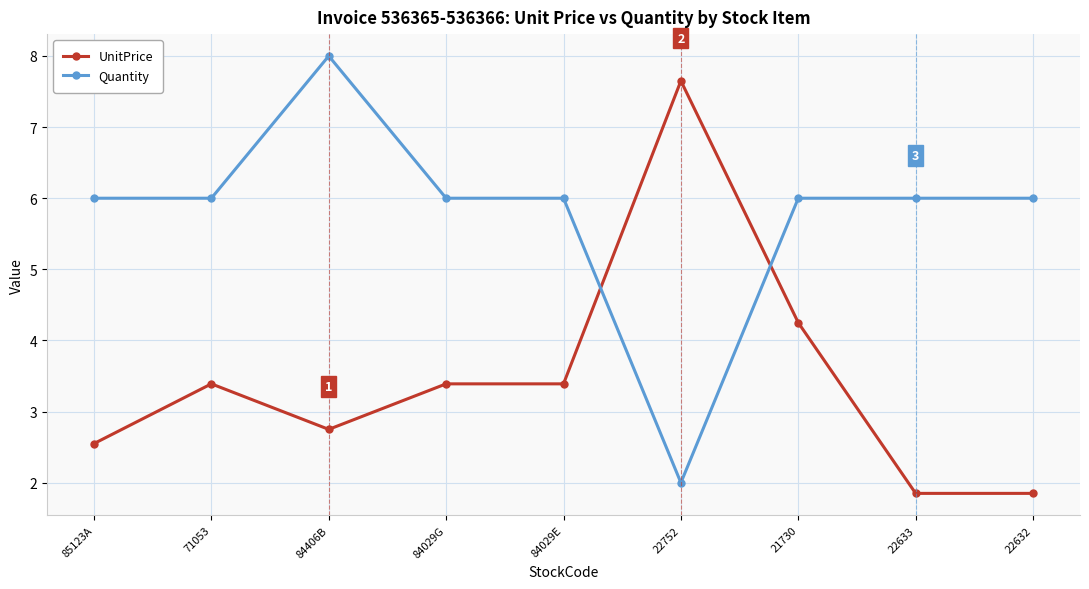

How many times do Quantity and UnitPrice cross each other?

2